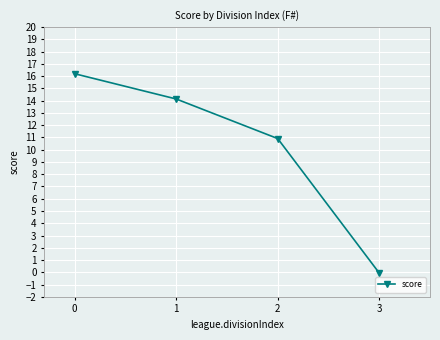

List the labels in order of value, largest first.

0, 1, 2, 3